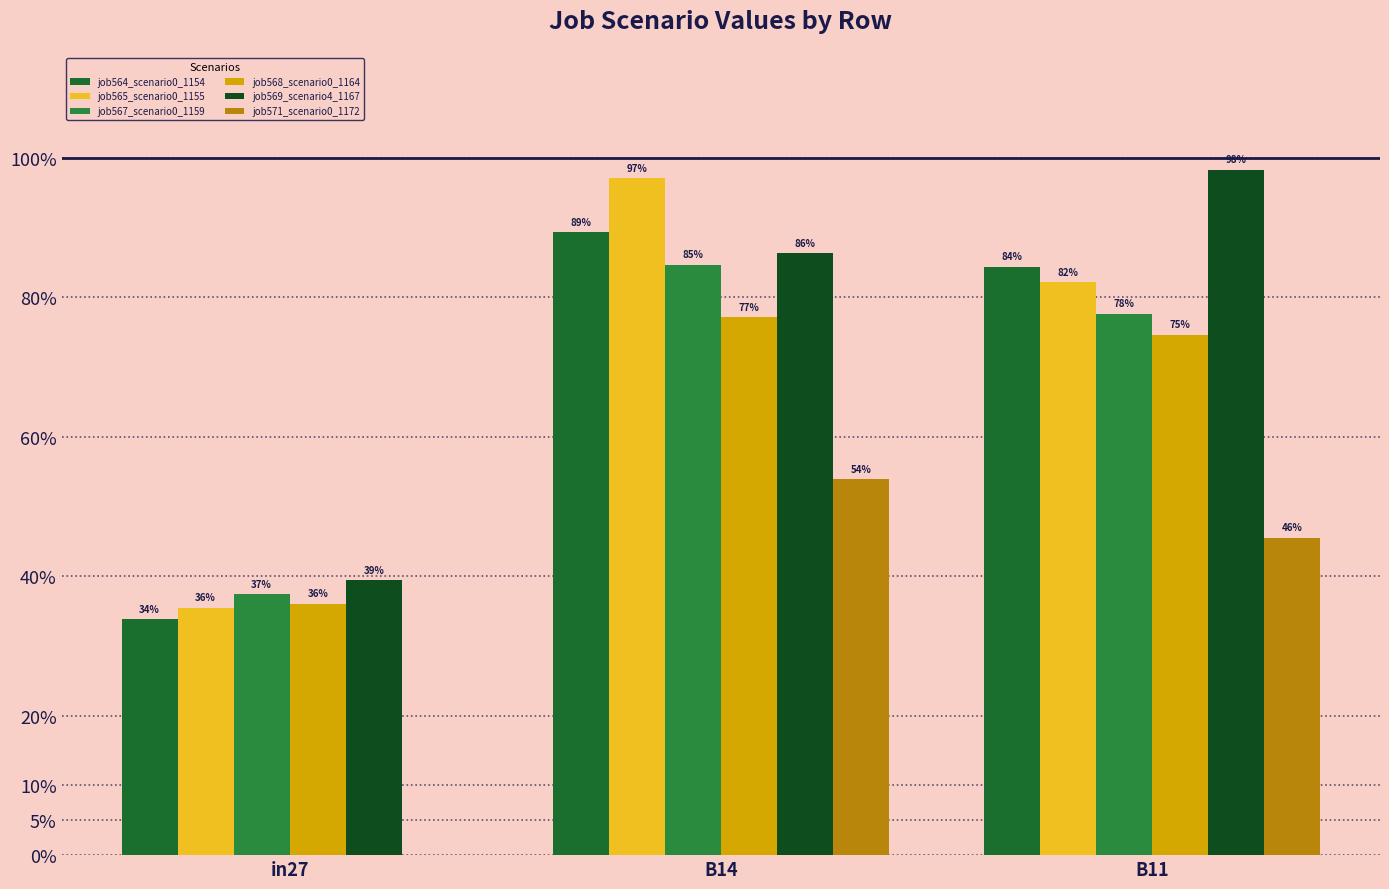

What is the total value across all series at B14?

4.9